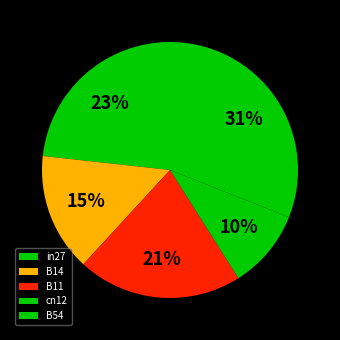

Which slice is the smallest?

cn12